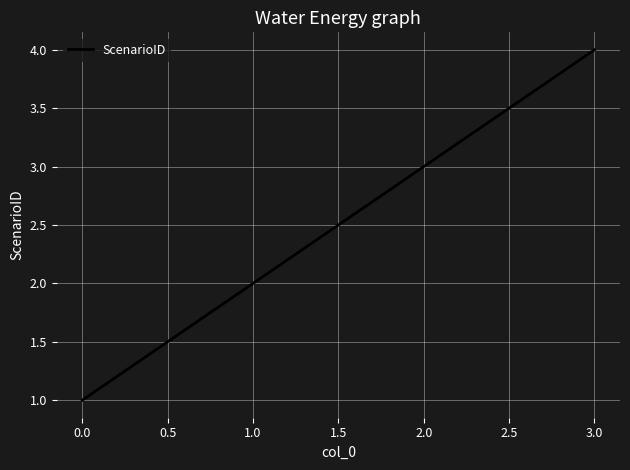

What is the change in value from 1.0 to 3.0?

+2